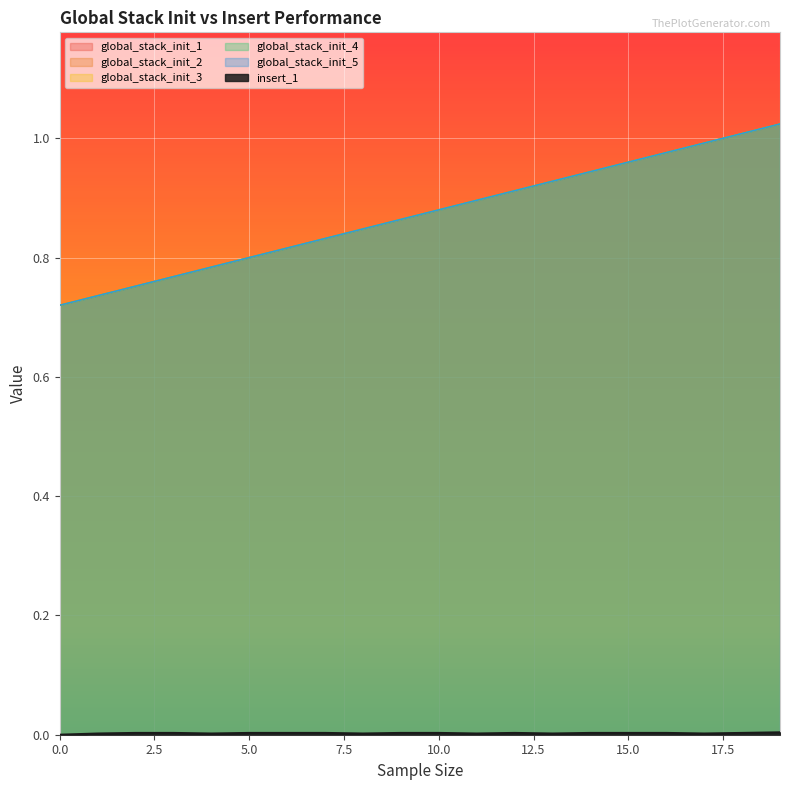

True or false: global_stack_init_1 and global_stack_init_2 cross at least once.

False